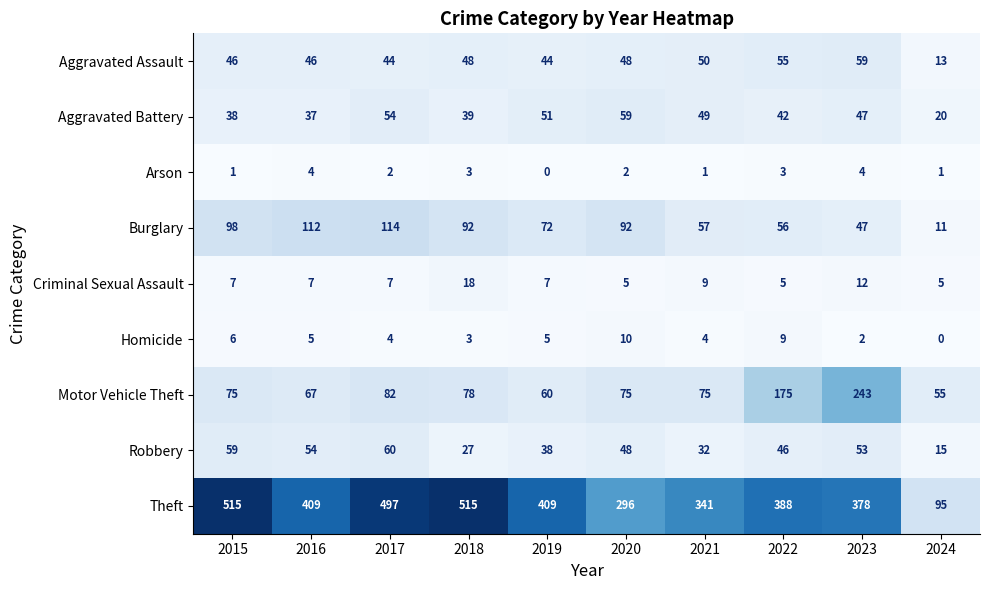

How many series are shown in this chart?

9